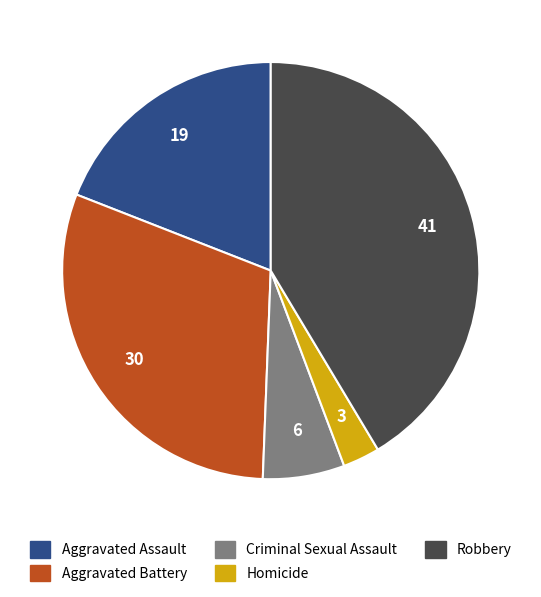

Count the number of slices in the pie.

5